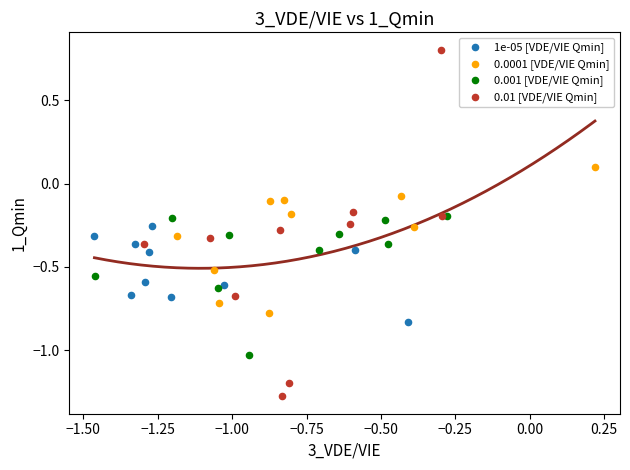

Which series has the largest Y range (max minus min)?

0.01 [VDE/VIE Qmin]